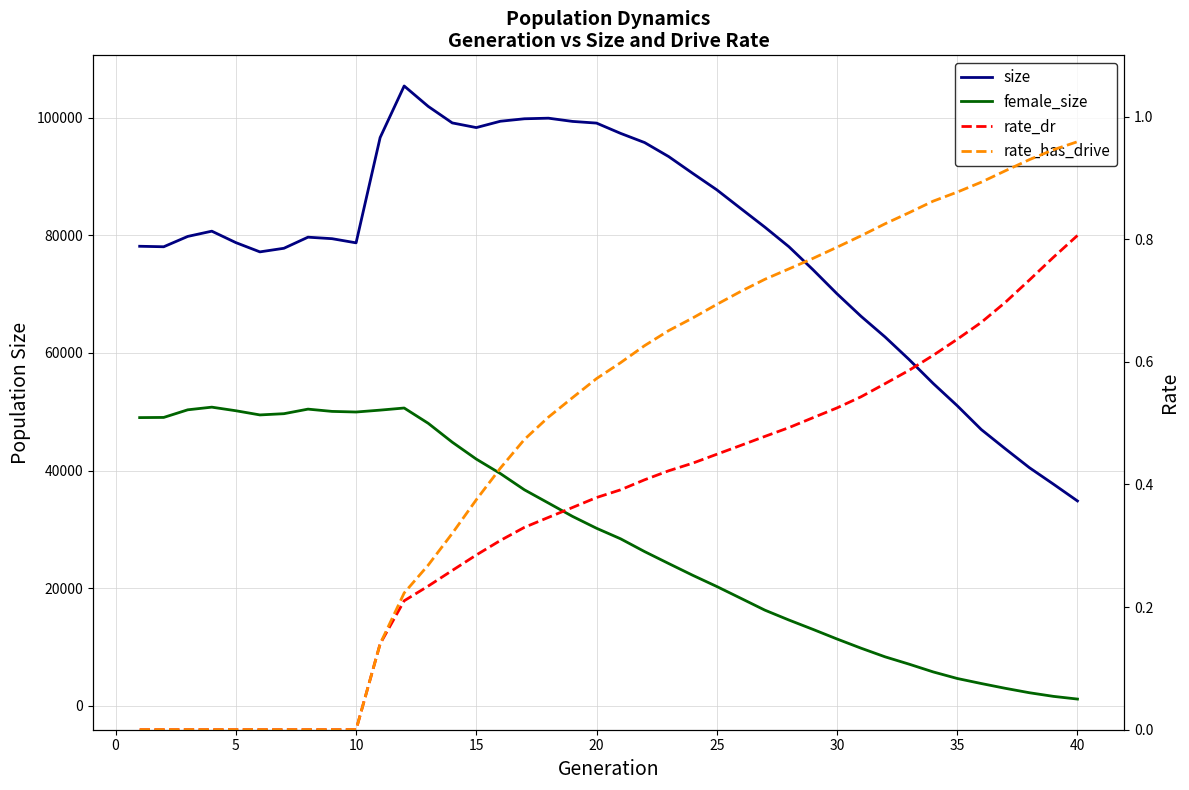

Is the value of rate_has_drive at 23 greater than the value of rate_dr at 10?

Yes